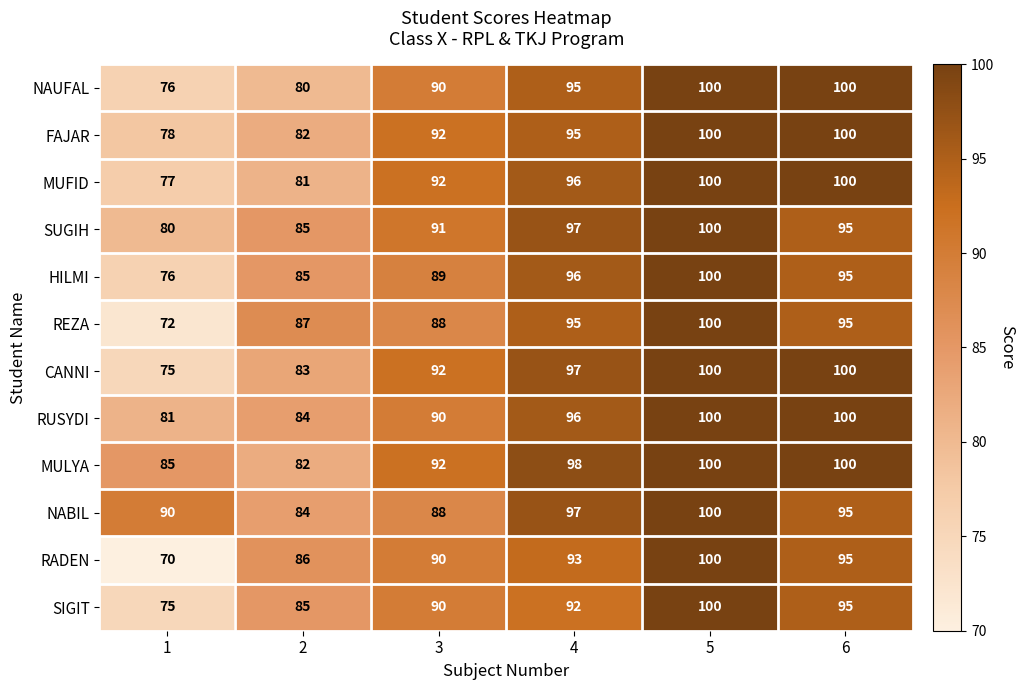

What is the maximum value for HILMI?

100